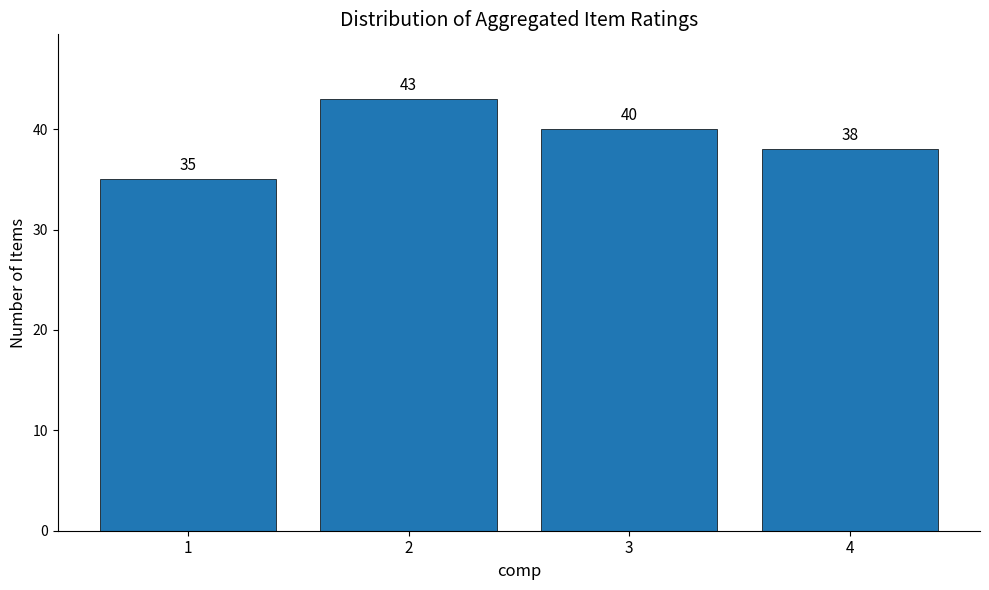

Reading left to right, extract all data points from this chart.

1=35	2=43	3=40	4=38